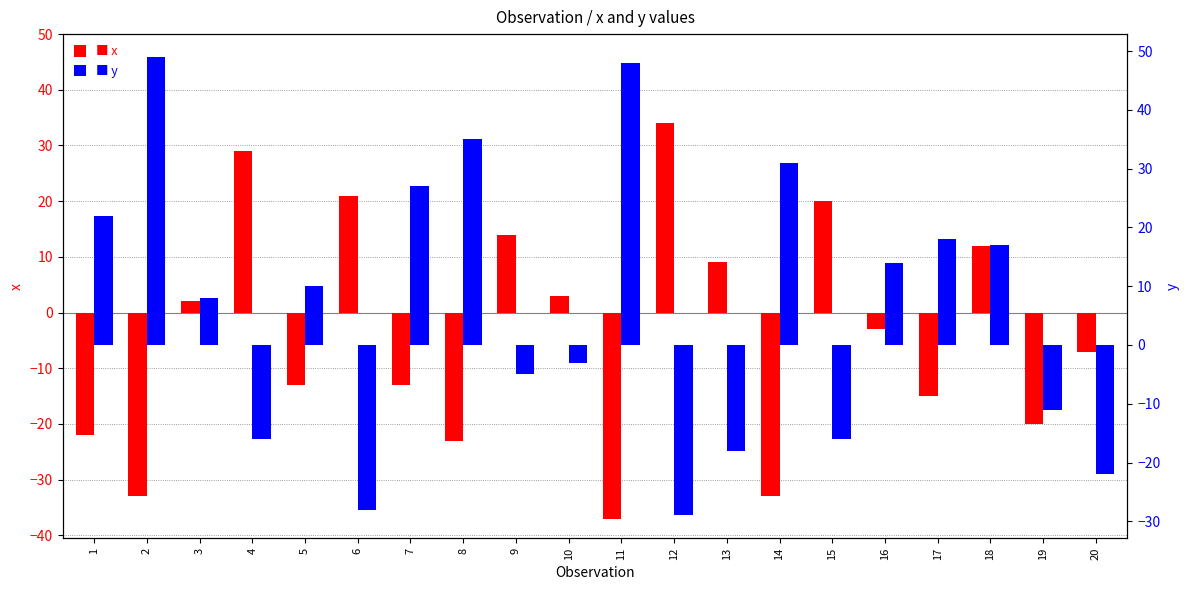

Is it true that y equals 48 at 11?

True